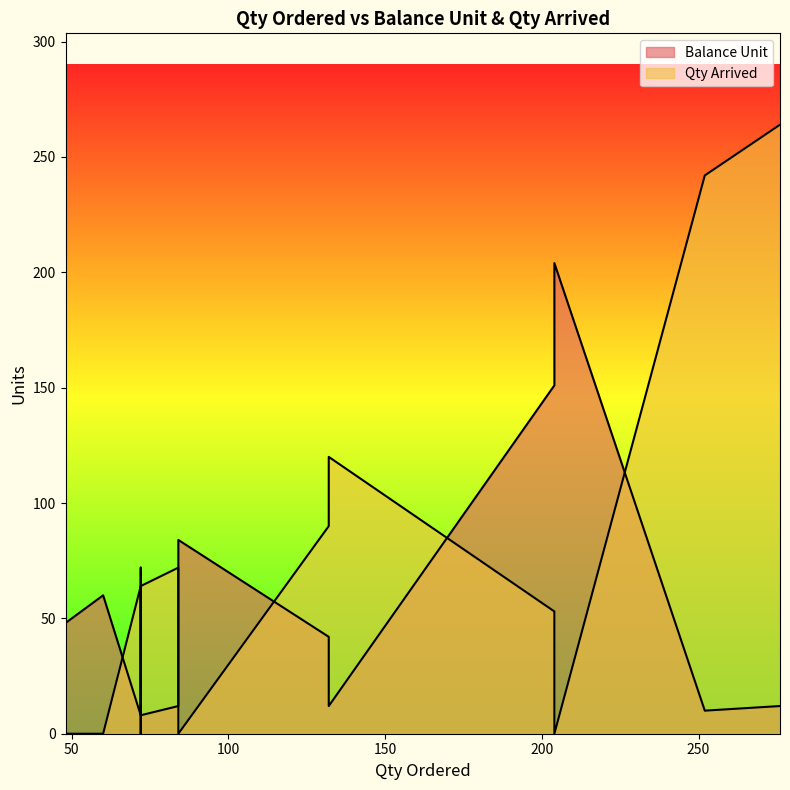

Is the value of Balance Unit at 60 greater than the value of Qty Arrived at 60?

Yes